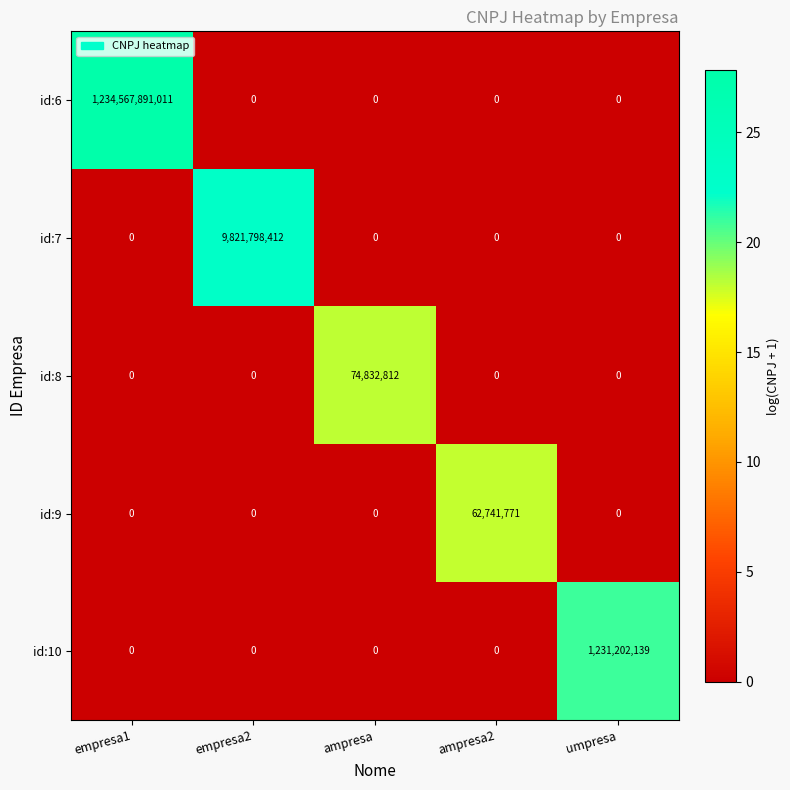

Which series has the largest total across all categories?

id:6